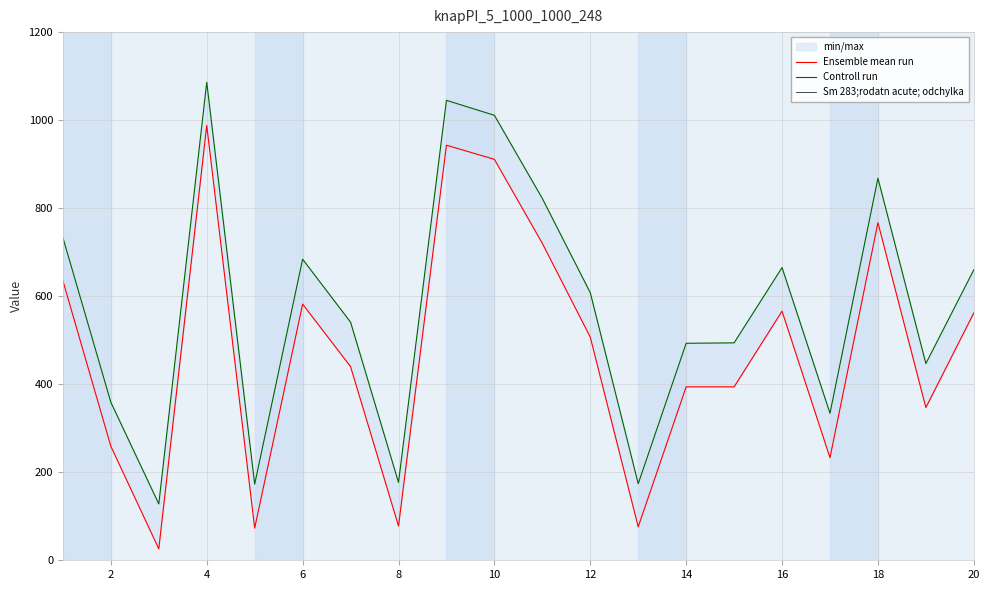

What is the value of the Ensemble mean run point at the 14th from the left?

394